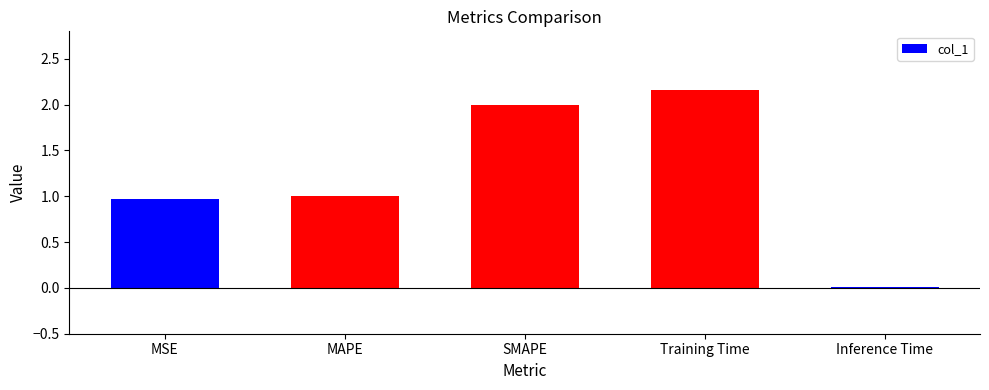

What is the average value?

1.2